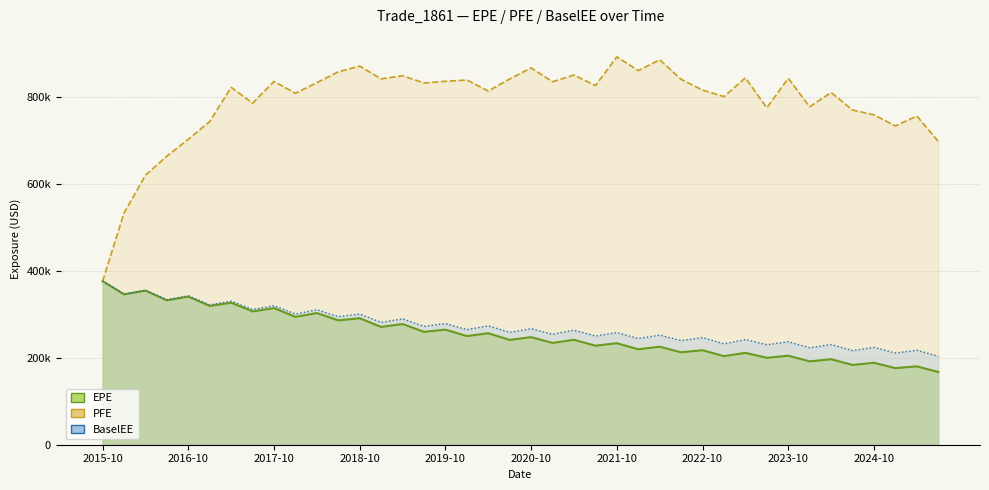

List the labels in order of BaselEE value, smallest first.

2025-07-31, 2025-01-31, 2024-07-31, 2025-04-30, 2024-01-31, 2024-10-31, 2023-07-31, 2024-04-30, 2023-01-31, 2023-10-31, 2022-07-29, 2023-04-28, 2022-01-31, 2022-10-31, 2021-07-30, 2022-04-29, 2021-01-29, 2021-10-29, 2020-07-31, 2021-04-30, 2020-01-31, 2020-10-30, 2019-07-31, 2020-04-30, 2019-10-31, 2019-01-31, 2019-04-30, 2018-07-31, 2018-01-31, 2018-10-31, 2018-04-30, 2017-07-31, 2017-10-31, 2017-01-31, 2017-04-28, 2016-07-29, 2016-10-31, 2016-01-29, 2016-04-29, 2015-10-31